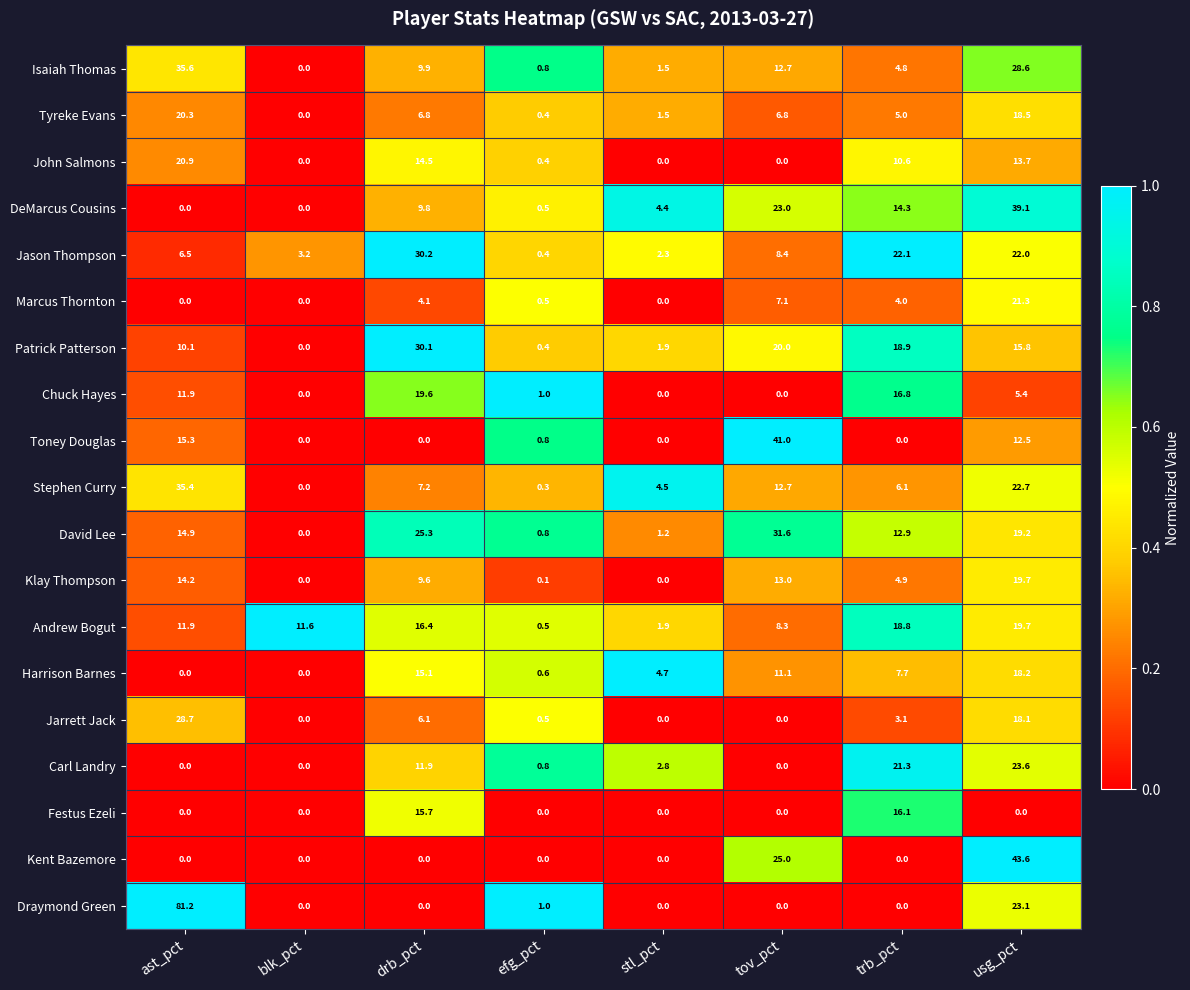

At how many categories does at least one series exceed 0?

8